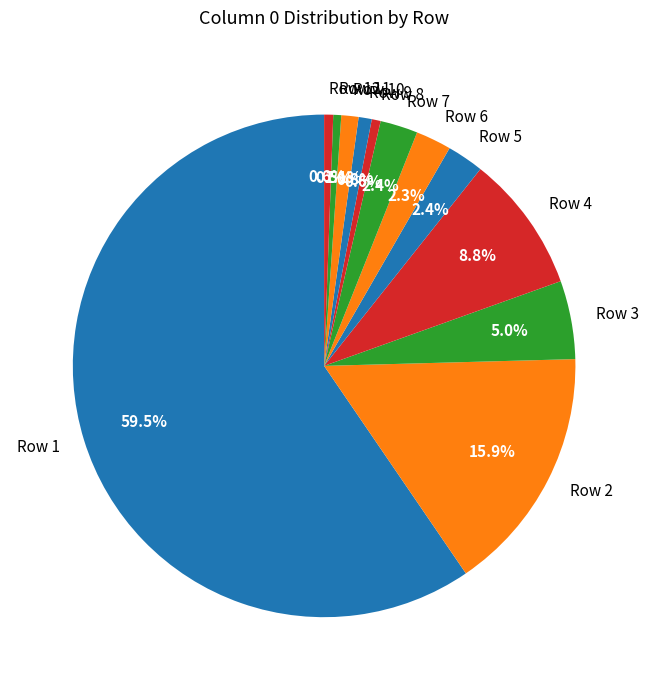

Is Row 5 the majority of the pie?

No